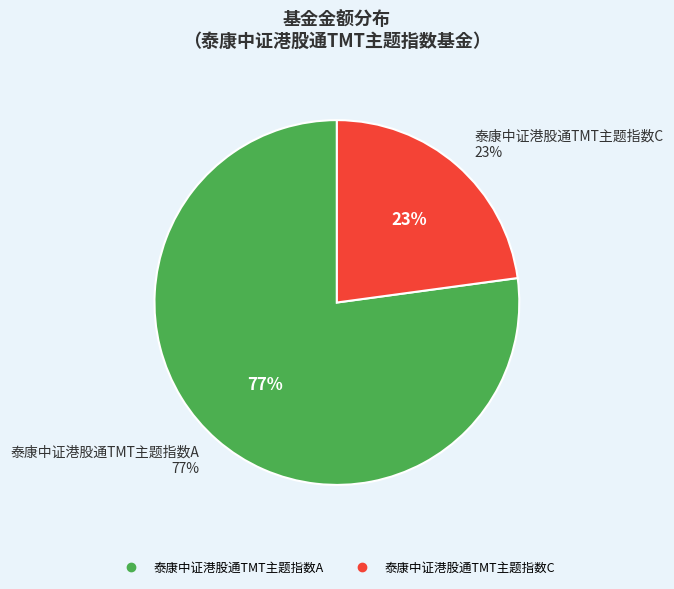

Count the number of slices in the pie.

2